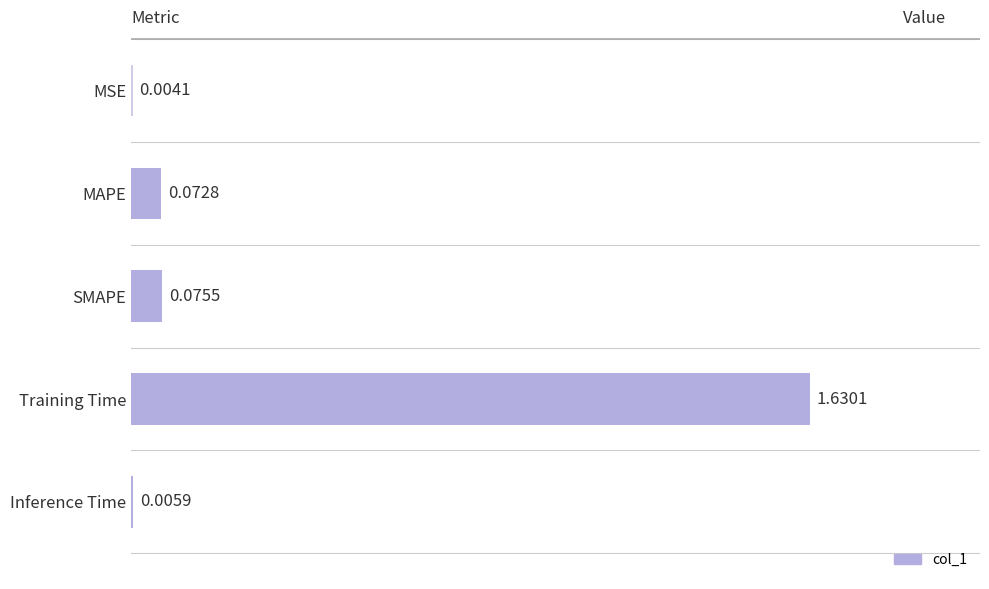

Which category has the highest value across all series?

Training Time